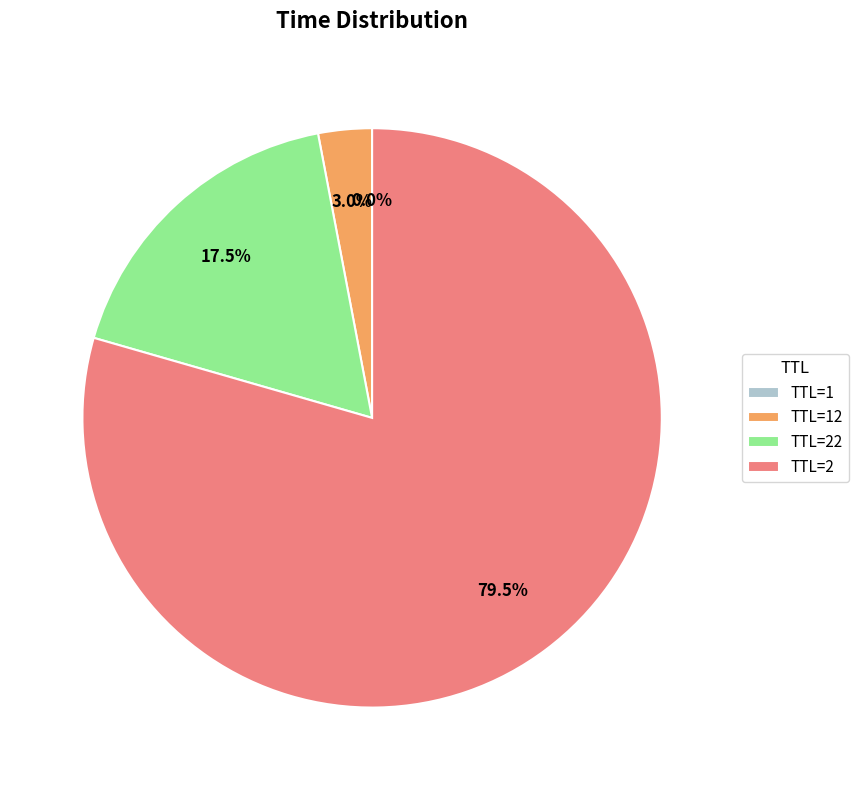

Is there a majority slice in this chart?

Yes